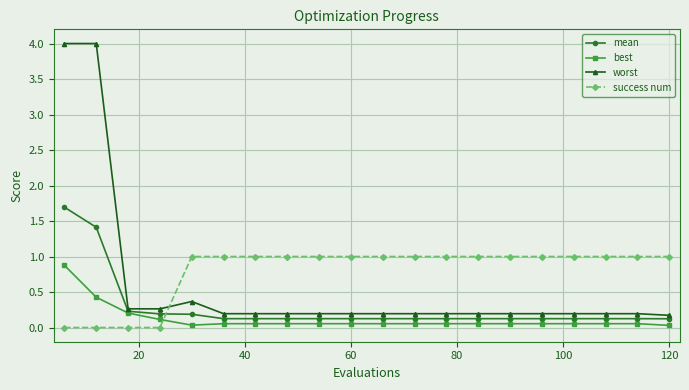

How many times do worst and success num cross each other?

1